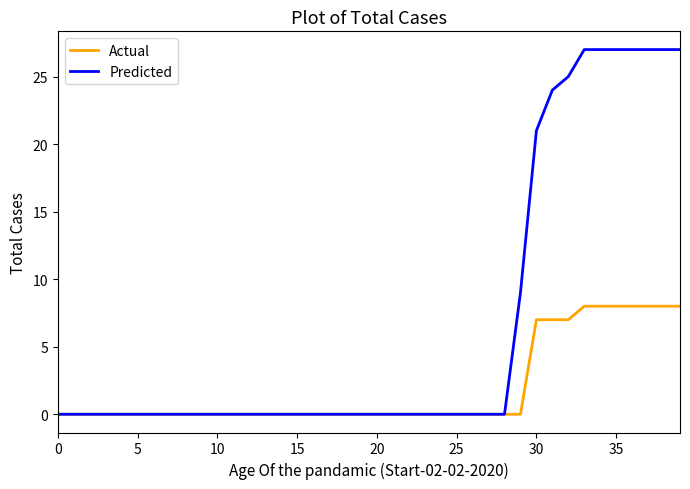

Rank the series by their maximum value, from lowest to highest.

Actual, Predicted